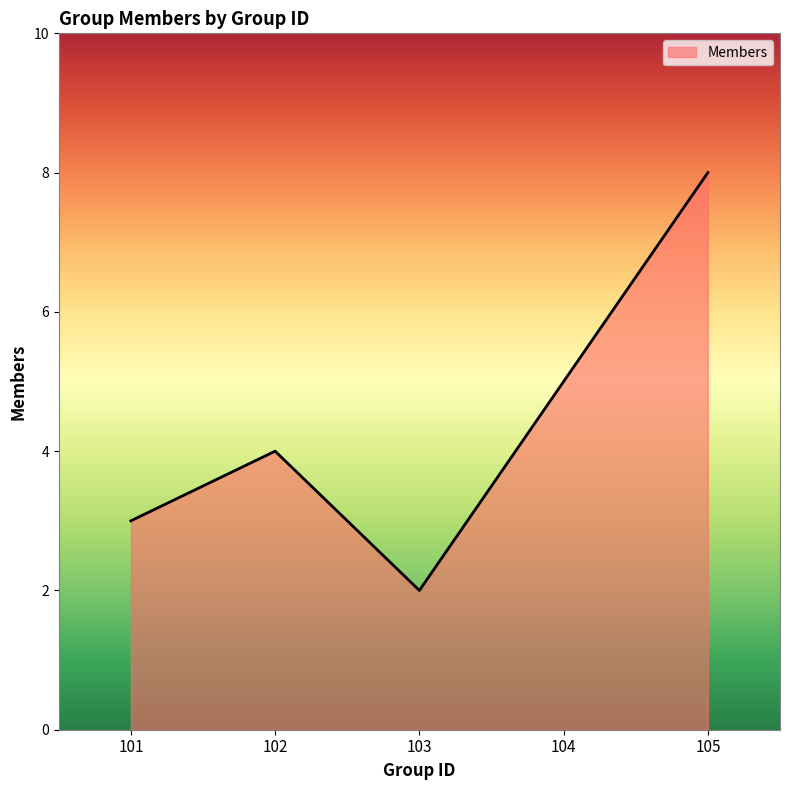

Is it true that the value at 101 is 3?

True